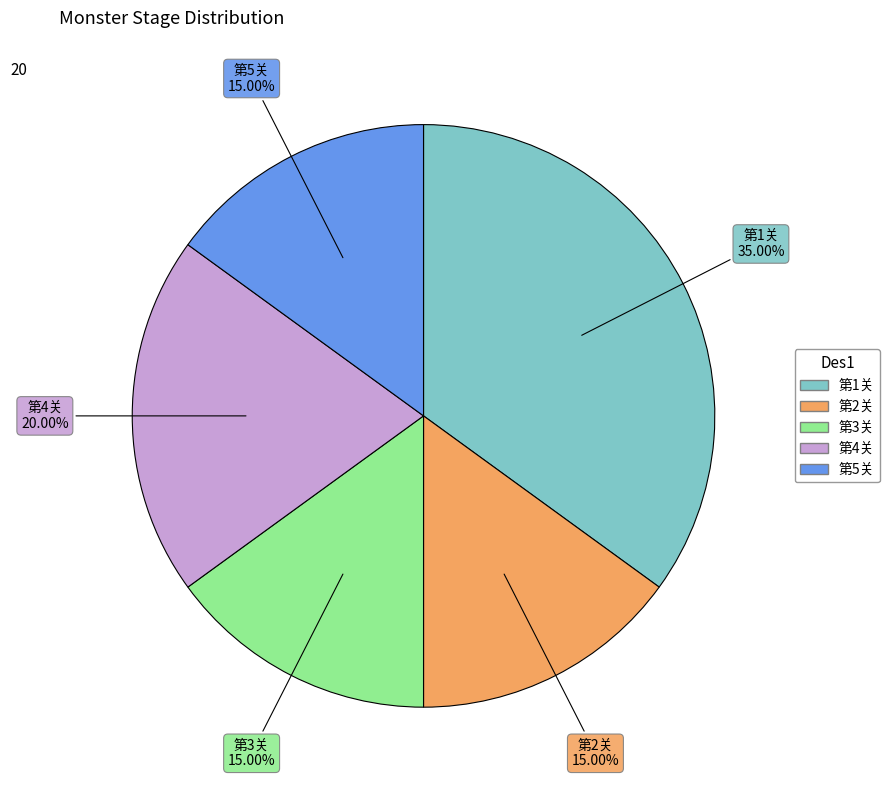

Does any single category account for the majority?

No